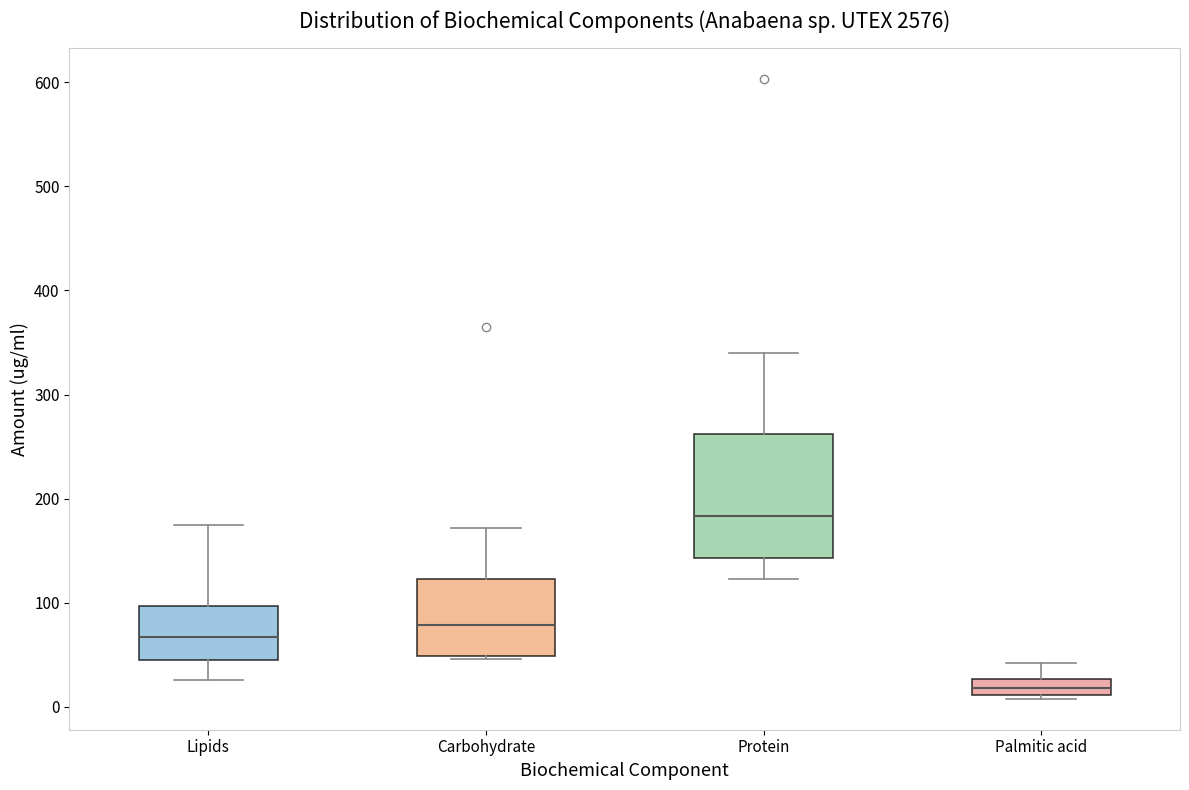

Where does the median line of the box for Carbohydrate sit on the y-axis? The values are not printed on the chart, so give them approximately, as read against the axis.

80